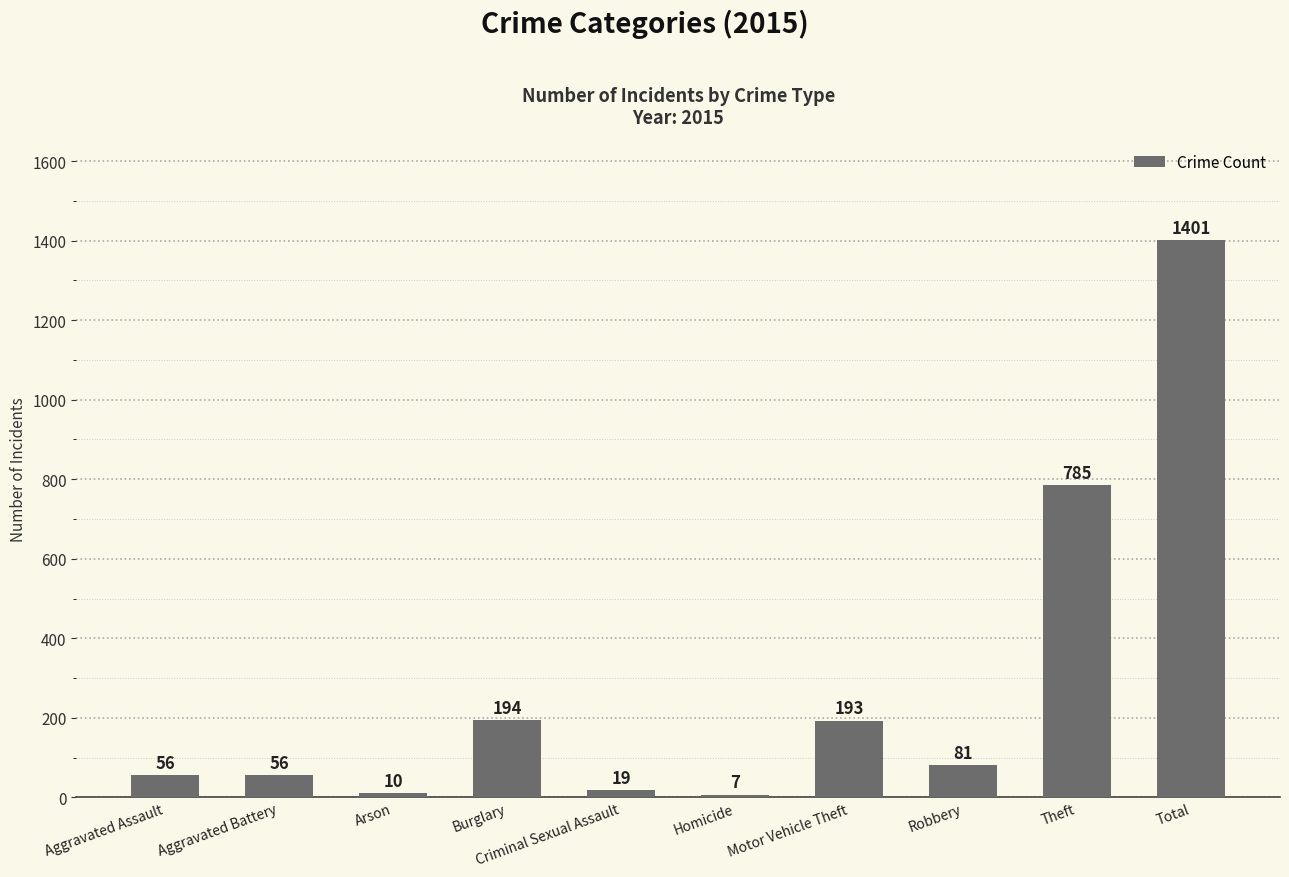

Between Theft and Arson, which is larger?

Theft